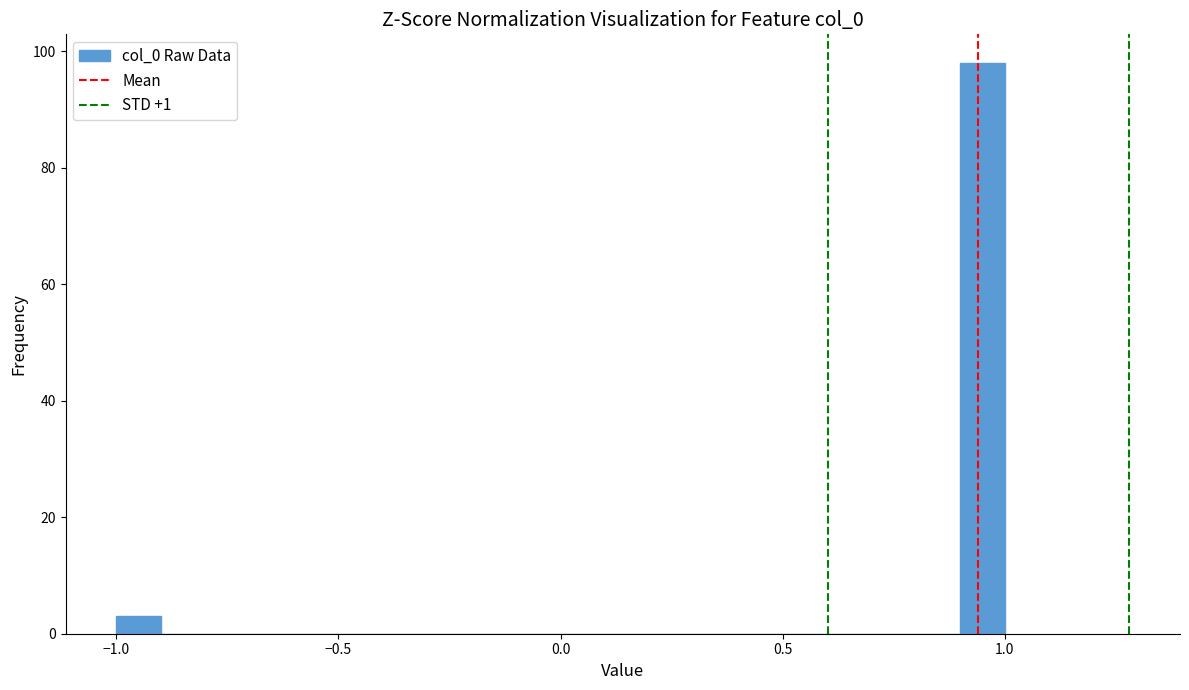

Around what value on the x-axis is the tallest bar? Give the approximate position of its centre, as read against the axis.

0.95